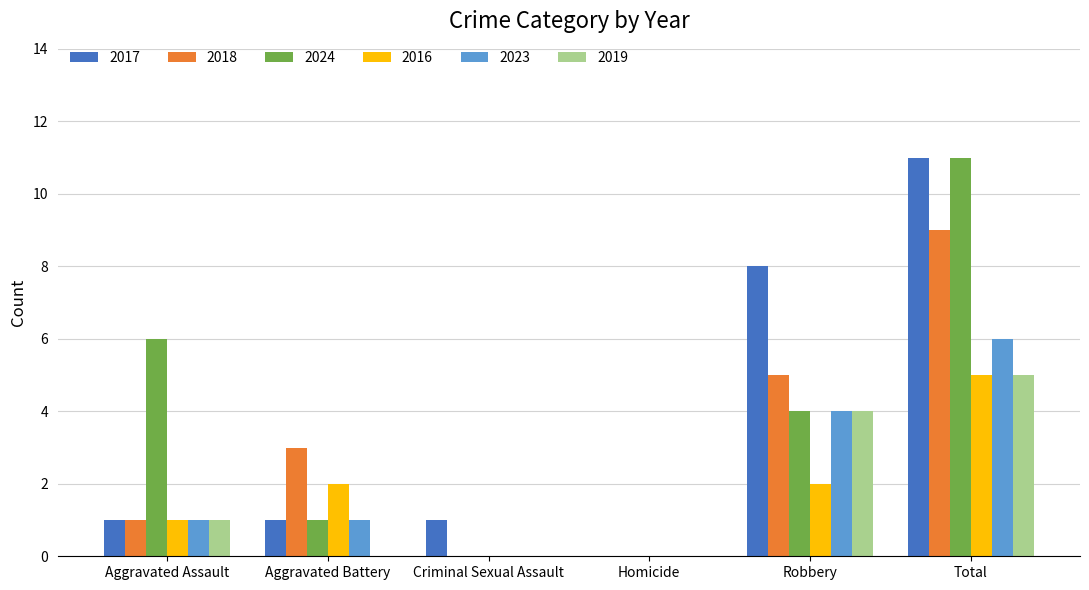

What is the sum of all 2017 values?

22